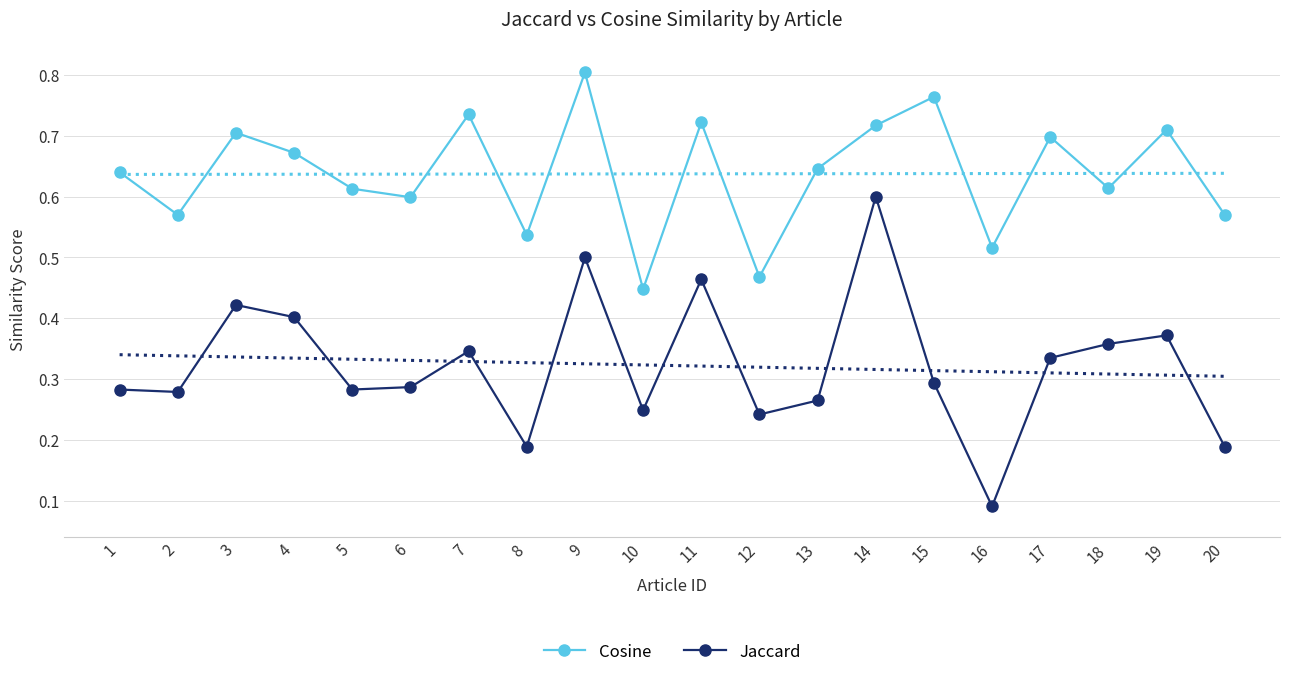

Is it true that Jaccard equals 0.2 at 14?

False